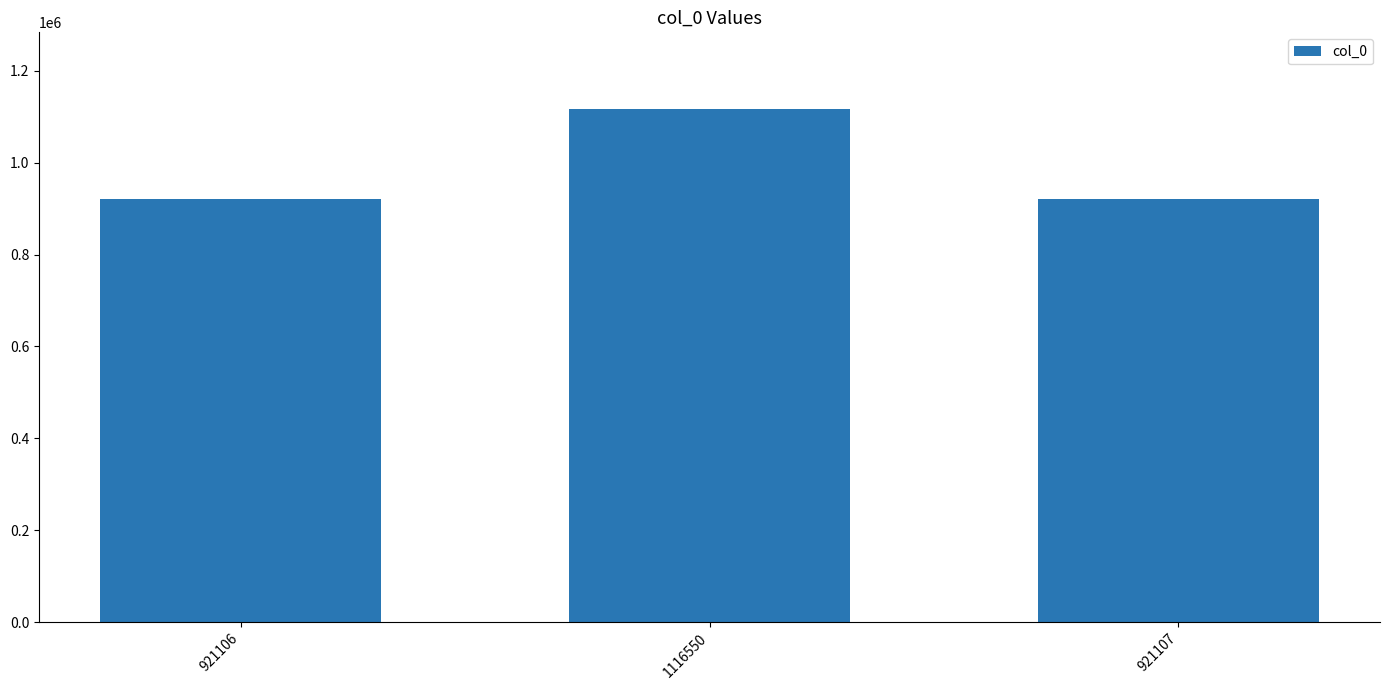

What is the label of the 2nd bar from the right?

1116550